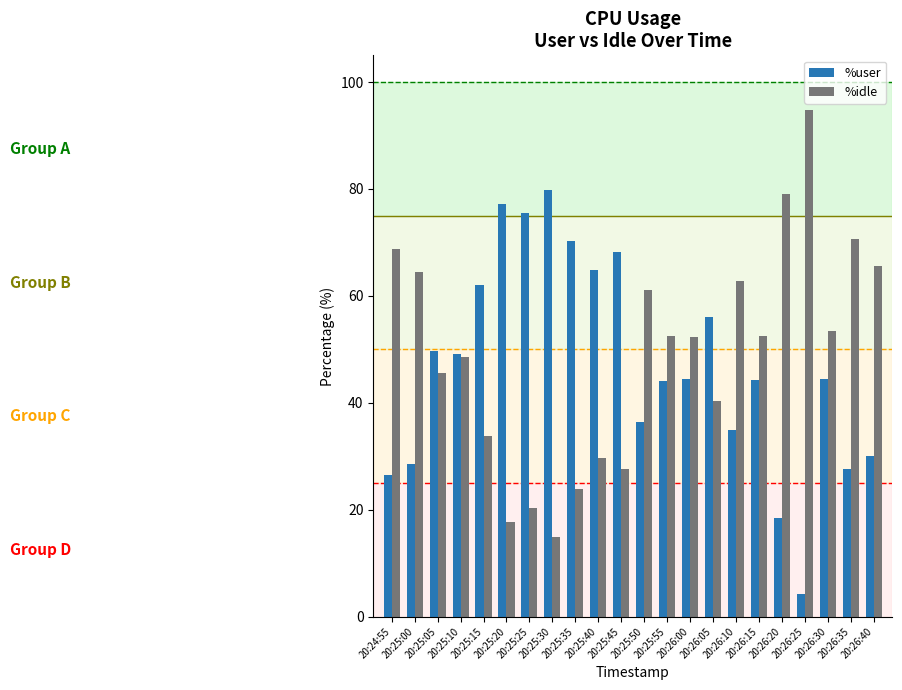

The %user series shows 62.0 at 20:25:15. True or false?

True